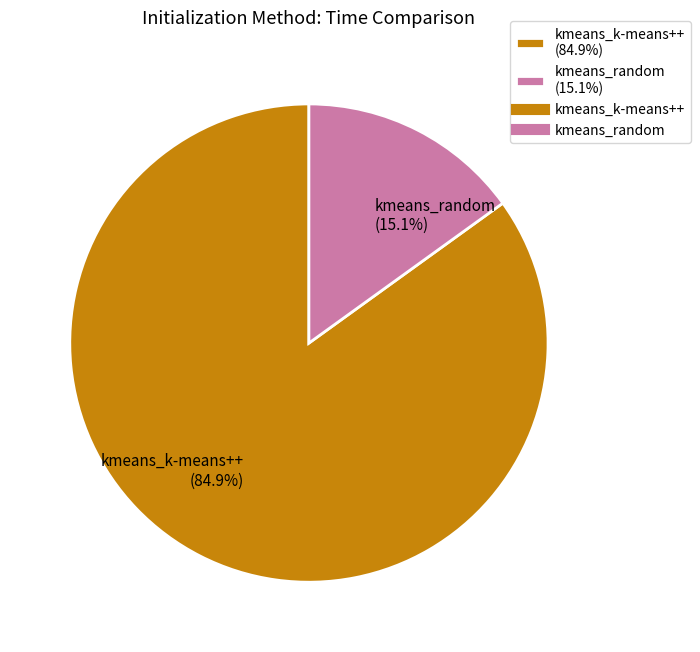

What percentage do kmeans_random and kmeans_k-means++ together represent?

100.0%